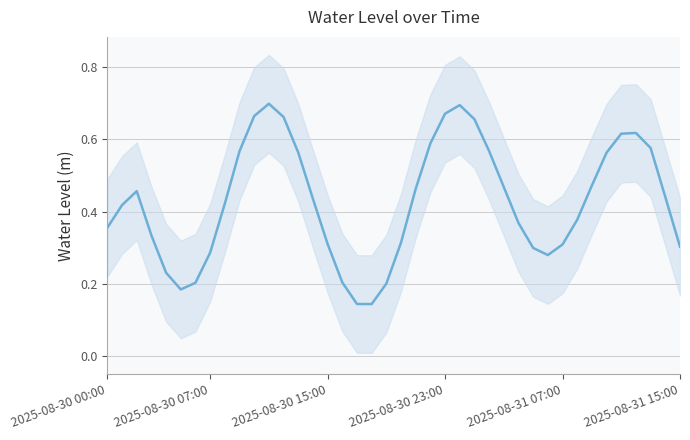

Where is the data nearest to the value 0?

18